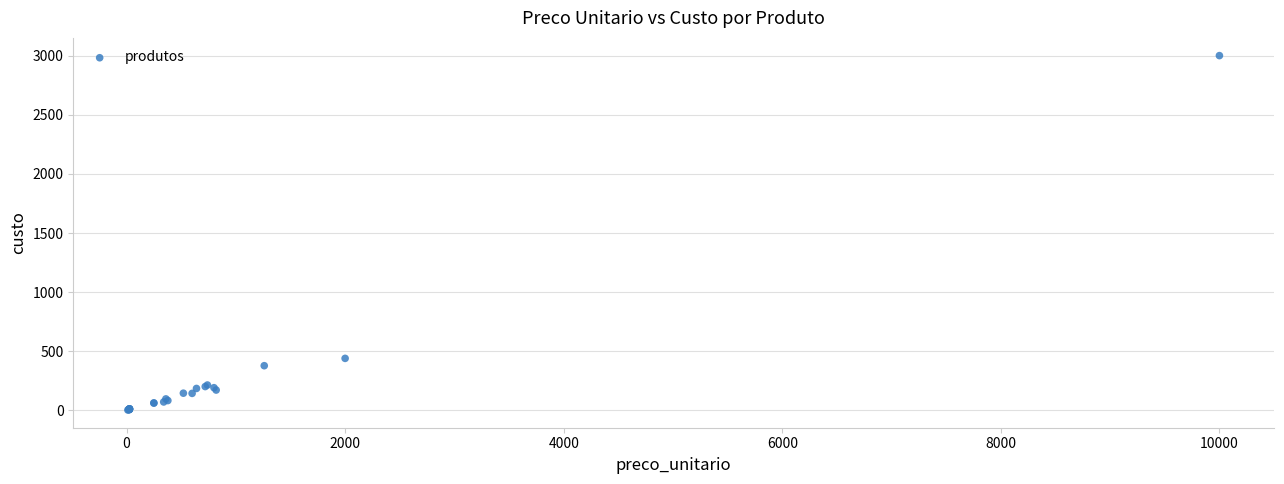

What Y value in the scatter plot is closest to 1501?

440.0